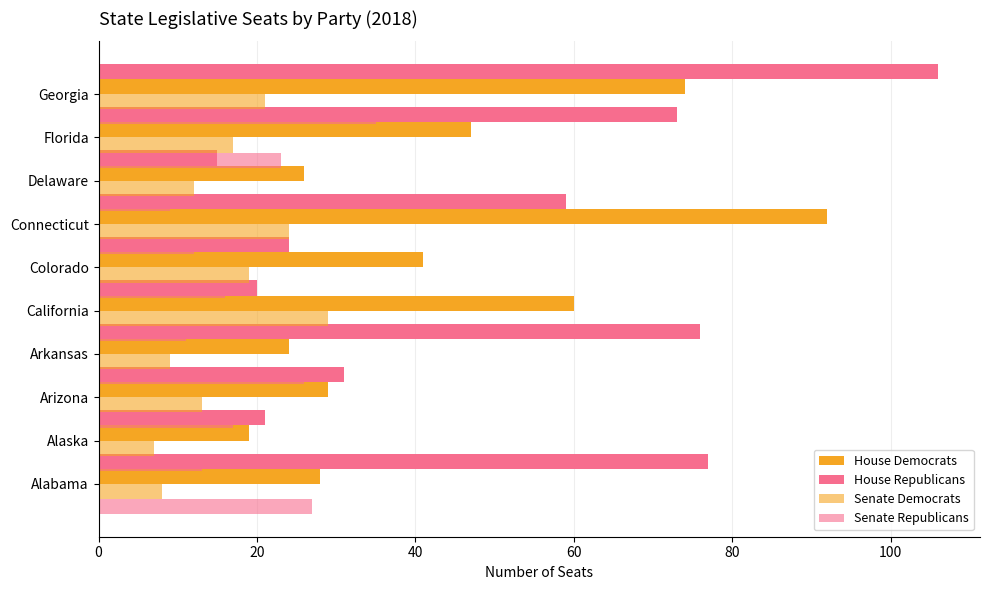

What is the minimum value shown in the chart?

7